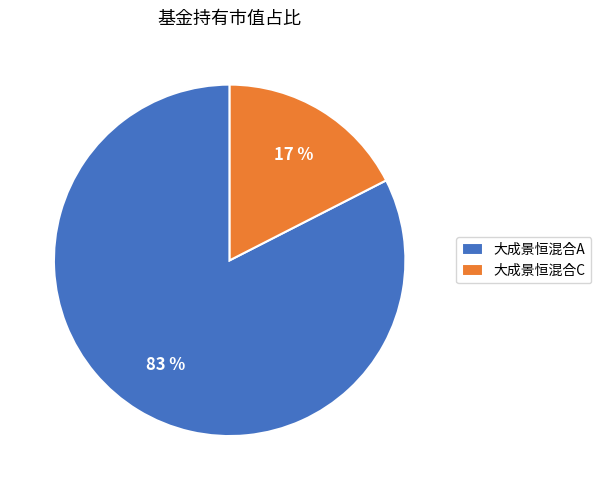

To the nearest percent, what percentage of the pie is 大成景恒混合C?

17%